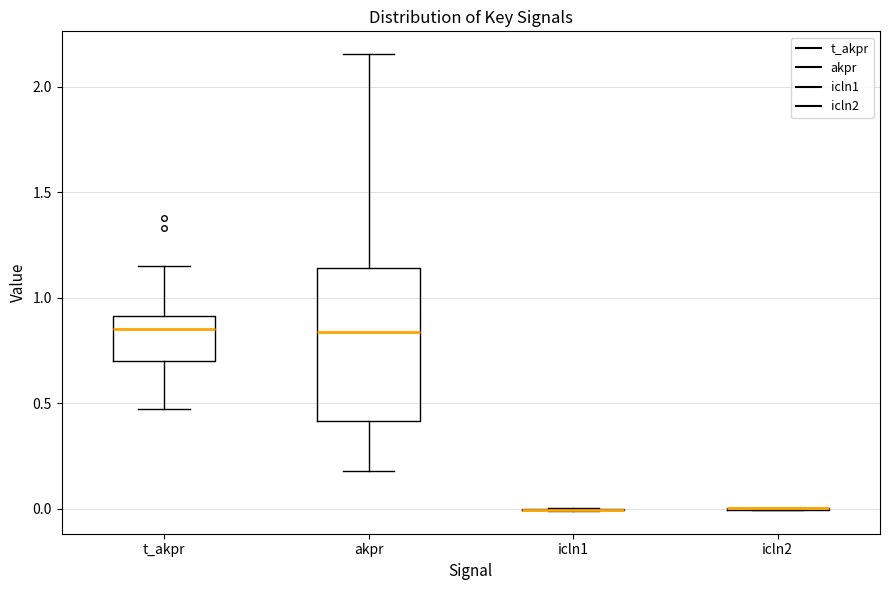

Reading left to right, transcribe this box plot: for each box, give where its median line is, the range the box spans, and where its two whiskers end, as read against the y-axis. The values are not printed on the chart, so give them approximately, as read against the axis.

t_akpr: median 0.85, box 0.70 to 0.90, whiskers 0.45 to 1.15
akpr: median 0.85, box 0.40 to 1.15, whiskers 0.20 to 2.15
icln1: box collapsed to a line at 0.00, whiskers 0.00 to 0.00
icln2: box collapsed to a line at 0.00, whiskers 0.00 to 0.00